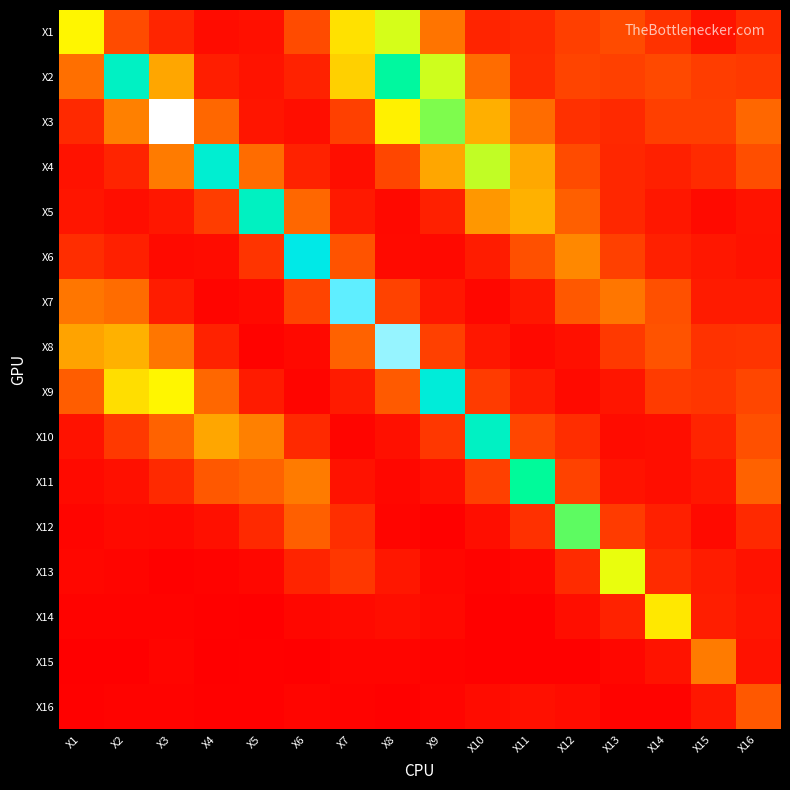

Reading right to left, list all the values displayed in this chart.

X1: X16=0.1	X15=0.1	X14=0.2	X13=0.2	X12=0.2	X11=0.1	X10=0.1	X9=0.3	X8=0.7	X7=0.6	X6=0.2	X5=0.1	X4=0.0	X3=0.1	X2=0.2	X1=0.6
X2: X16=0.2	X15=0.2	X14=0.2	X13=0.2	X12=0.2	X11=0.1	X10=0.3	X9=0.7	X8=0.9	X7=0.5	X6=0.1	X5=0.1	X4=0.1	X3=0.4	X2=1.0	X1=0.3
X3: X16=0.3	X15=0.2	X14=0.2	X13=0.1	X12=0.2	X11=0.3	X10=0.4	X9=0.7	X8=0.6	X7=0.2	X6=0.0	X5=0.1	X4=0.3	X3=1.4	X2=0.3	X1=0.1
X4: X16=0.2	X15=0.1	X14=0.1	X13=0.1	X12=0.2	X11=0.4	X10=0.7	X9=0.4	X8=0.2	X7=0.0	X6=0.1	X5=0.3	X4=1.0	X3=0.3	X2=0.1	X1=0.1
X5: X16=0.1	X15=0.0	X14=0.1	X13=0.1	X12=0.3	X11=0.5	X10=0.4	X9=0.1	X8=0.0	X7=0.1	X6=0.3	X5=1.0	X4=0.2	X3=0.1	X2=0.0	X1=0.1
X6: X16=0.1	X15=0.1	X14=0.1	X13=0.2	X12=0.4	X11=0.2	X10=0.1	X9=0.0	X8=0.0	X7=0.2	X6=1.1	X5=0.2	X4=0.0	X3=0.0	X2=0.1	X1=0.1
X7: X16=0.1	X15=0.1	X14=0.2	X13=0.3	X12=0.3	X11=0.1	X10=0.0	X9=0.1	X8=0.2	X7=1.2	X6=0.2	X5=0.0	X4=0.0	X3=0.1	X2=0.3	X1=0.3
X8: X16=0.2	X15=0.2	X14=0.2	X13=0.2	X12=0.1	X11=0.0	X10=0.1	X9=0.2	X8=1.3	X7=0.3	X6=0.0	X5=0.0	X4=0.1	X3=0.3	X2=0.5	X1=0.4
X9: X16=0.2	X15=0.2	X14=0.2	X13=0.1	X12=0.0	X11=0.1	X10=0.2	X9=1.0	X8=0.3	X7=0.1	X6=0.0	X5=0.1	X4=0.3	X3=0.6	X2=0.6	X1=0.3
X10: X16=0.2	X15=0.1	X14=0.0	X13=0.0	X12=0.1	X11=0.2	X10=1.0	X9=0.2	X8=0.1	X7=0.0	X6=0.1	X5=0.3	X4=0.4	X3=0.3	X2=0.2	X1=0.1
X11: X16=0.3	X15=0.1	X14=0.0	X13=0.1	X12=0.2	X11=0.8	X10=0.2	X9=0.1	X8=0.0	X7=0.1	X6=0.3	X5=0.3	X4=0.3	X3=0.1	X2=0.1	X1=0.0
X12: X16=0.1	X15=0.0	X14=0.1	X13=0.2	X12=0.8	X11=0.2	X10=0.0	X9=0.0	X8=0.0	X7=0.1	X6=0.3	X5=0.1	X4=0.1	X3=0.0	X2=0.0	X1=0.0
X13: X16=0.1	X15=0.1	X14=0.1	X13=0.7	X12=0.1	X11=0.0	X10=0.0	X9=0.0	X8=0.1	X7=0.2	X6=0.1	X5=0.0	X4=0.0	X3=0.0	X2=0.0	X1=0.0
X14: X16=0.1	X15=0.1	X14=0.6	X13=0.1	X12=0.0	X11=0.0	X10=0.0	X9=0.0	X8=0.0	X7=0.0	X6=0.0	X5=0.0	X4=0.0	X3=0.0	X2=0.0	X1=0.0
X15: X16=0.1	X15=0.3	X14=0.1	X13=0.0	X12=0.0	X11=0.0	X10=0.0	X9=0.0	X8=0.0	X7=0.0	X6=0.0	X5=0.0	X4=0.0	X3=0.0	X2=0.0	X1=0.0
X16: X16=0.3	X15=0.1	X14=0.0	X13=0.0	X12=0.0	X11=0.1	X10=0.0	X9=0.0	X8=0.0	X7=0.0	X6=0.0	X5=0.0	X4=0.0	X3=0.0	X2=0.0	X1=0.0